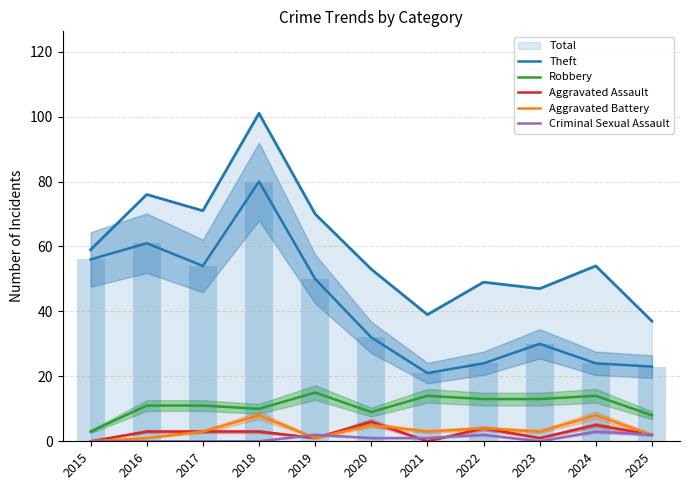

Reading left to right, list all the values displayed in this chart.

Theft: 56	61	54	80	50	32	21	24	30	24	23
Robbery: 3	11	11	10	15	9	14	13	13	14	8
Aggravated Assault: 0	3	3	3	1	6	0	4	1	5	2
Aggravated Battery: 0	1	3	8	1	5	3	4	3	8	2
Criminal Sexual Assault: 0	0	0	0	2	1	1	2	0	3	2